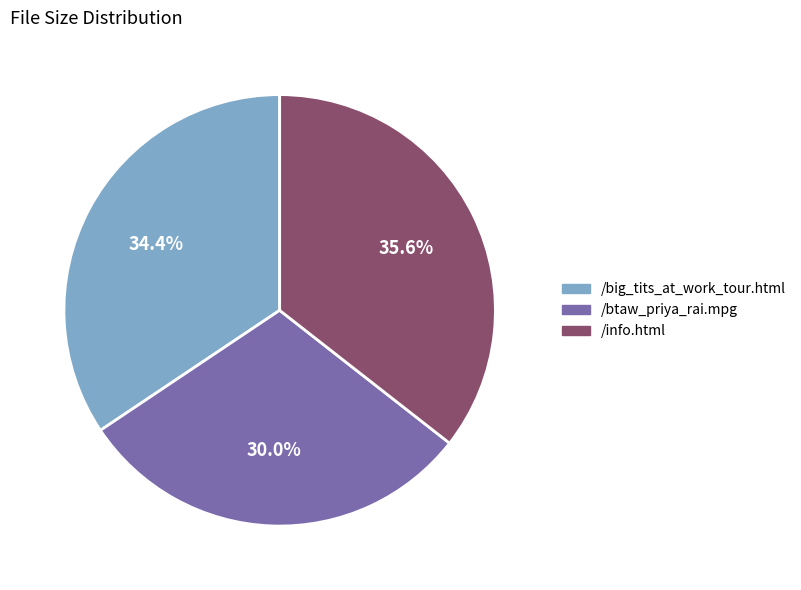

Do /btaw_priya_rai.mpg and /big_tits_at_work_tour.html together represent more than half of the pie?

Yes